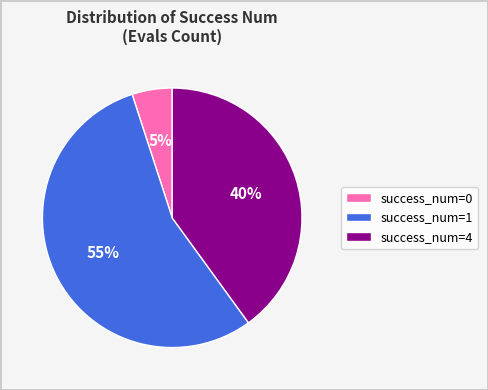

Is there a majority slice in this chart?

Yes